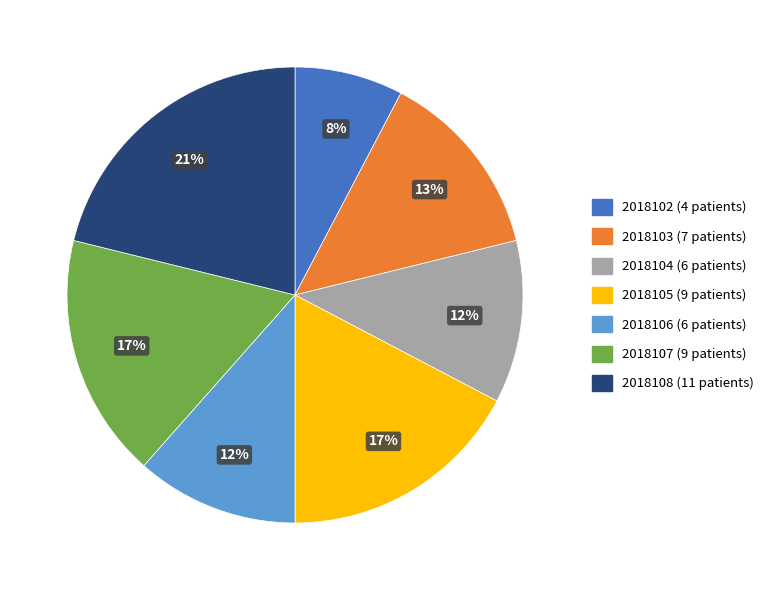

Is it true that 2018108 is 21% of the pie?

True